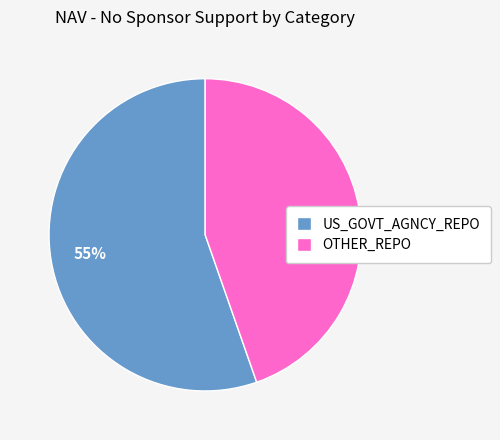

What is the ratio of the value at US_GOVT_AGNCY_REPO to the value at OTHER_REPO?

1.2